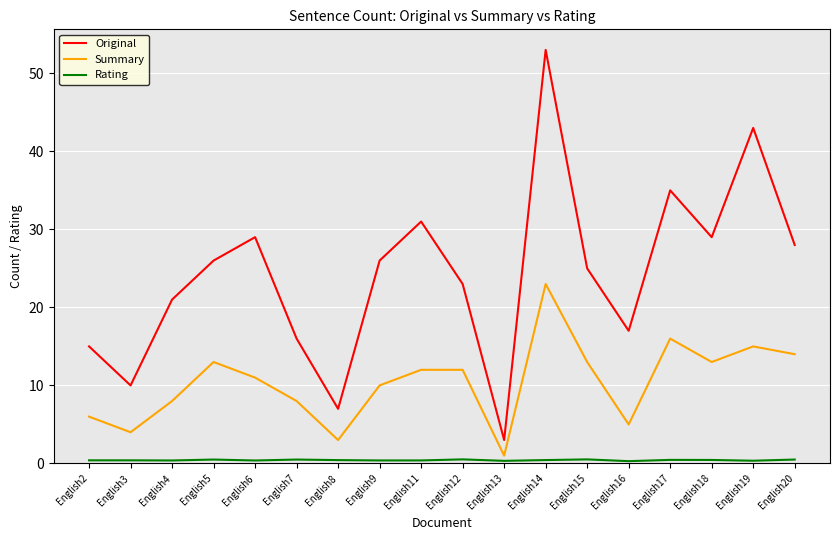

What is the maximum value for Summary?

23.0